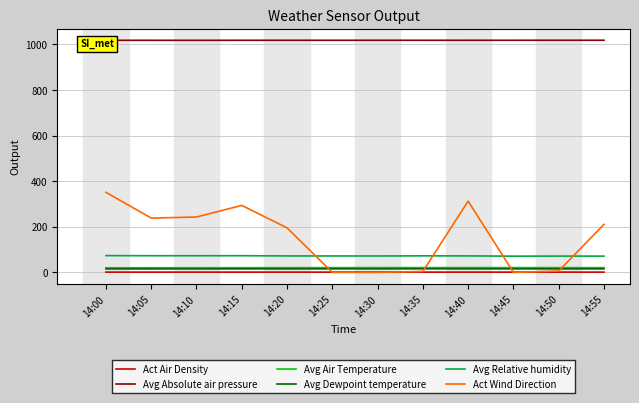

Which series has the largest range (max minus min)?

Act Wind Direction